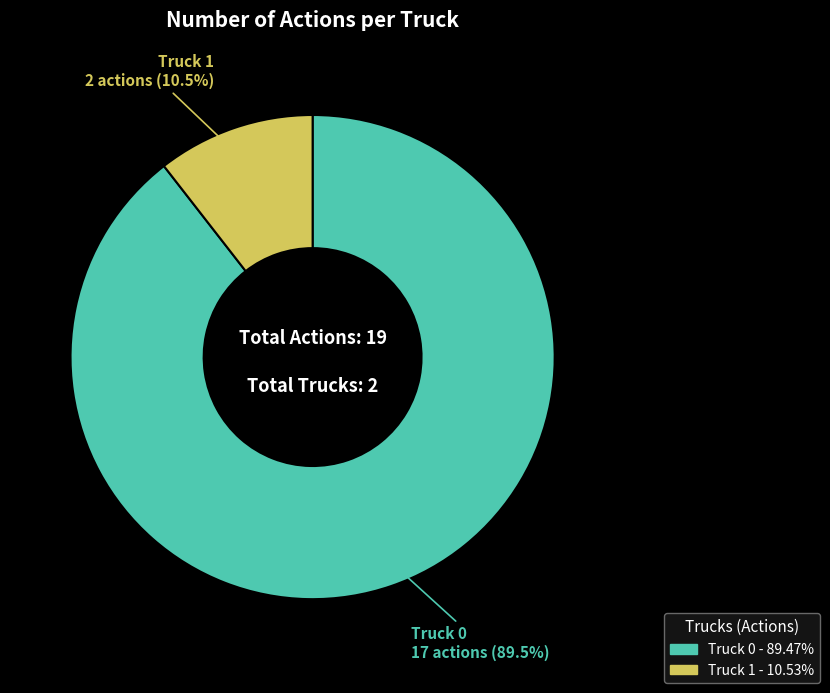

How much of the chart is everything except Truck 0?

10.5%